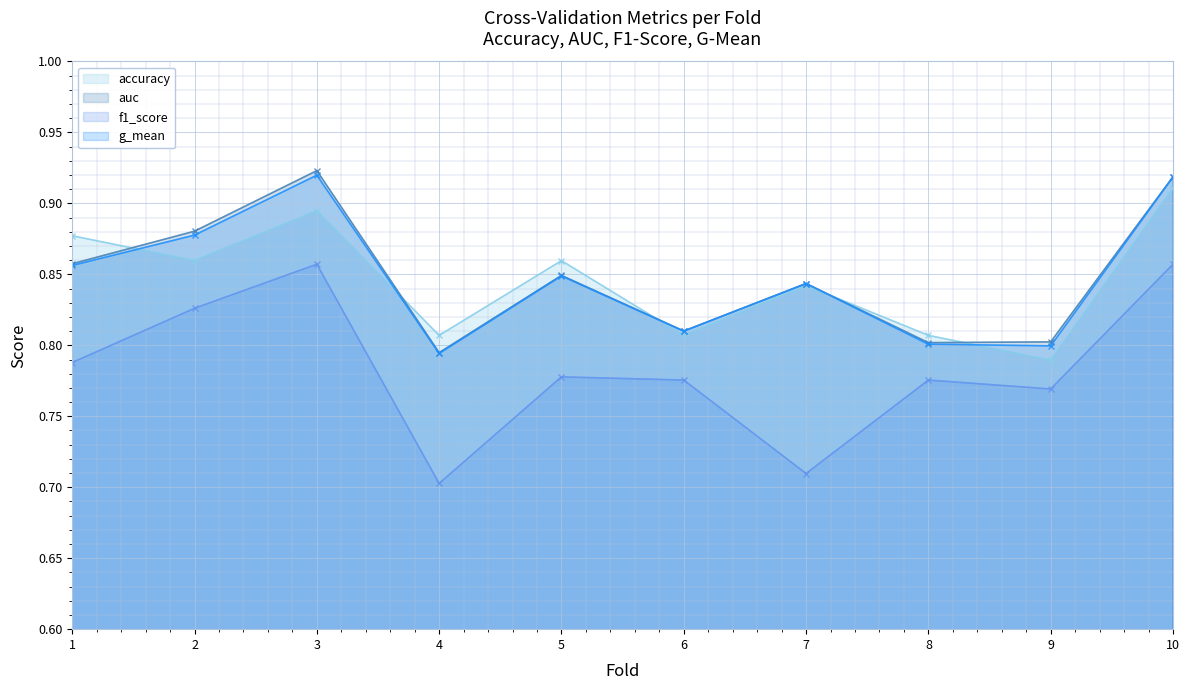

Reading left to right, extract all data points from this chart.

accuracy: 1=0.9	2=0.9	3=0.9	4=0.8	5=0.9	6=0.8	7=0.8	8=0.8	9=0.8	10=0.9
auc: 1=0.9	2=0.9	3=0.9	4=0.8	5=0.8	6=0.8	7=0.8	8=0.8	9=0.8	10=0.9
f1_score: 1=0.8	2=0.8	3=0.9	4=0.7	5=0.8	6=0.8	7=0.7	8=0.8	9=0.8	10=0.9
g_mean: 1=0.9	2=0.9	3=0.9	4=0.8	5=0.8	6=0.8	7=0.8	8=0.8	9=0.8	10=0.9